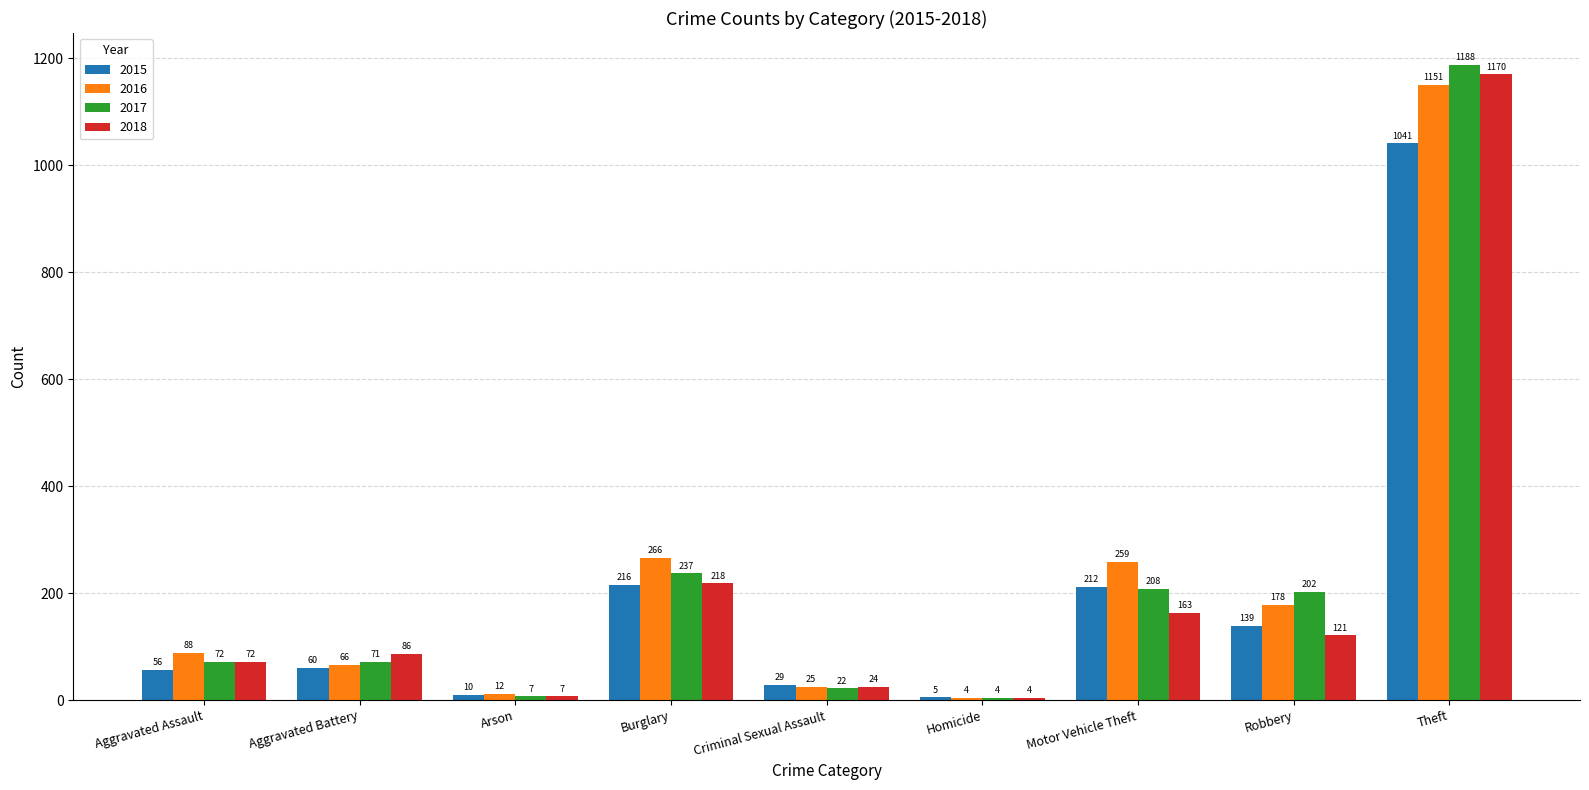

Which series has the largest range (max minus min)?

2017